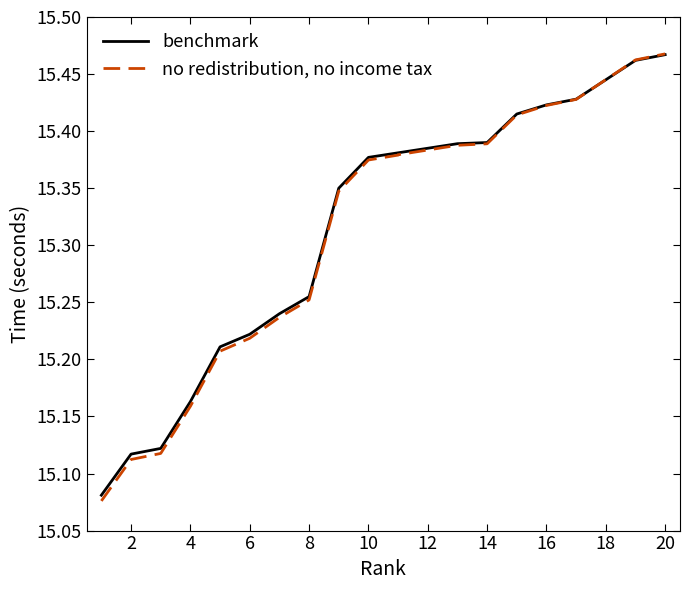

Count the number of categories in the chart.

20